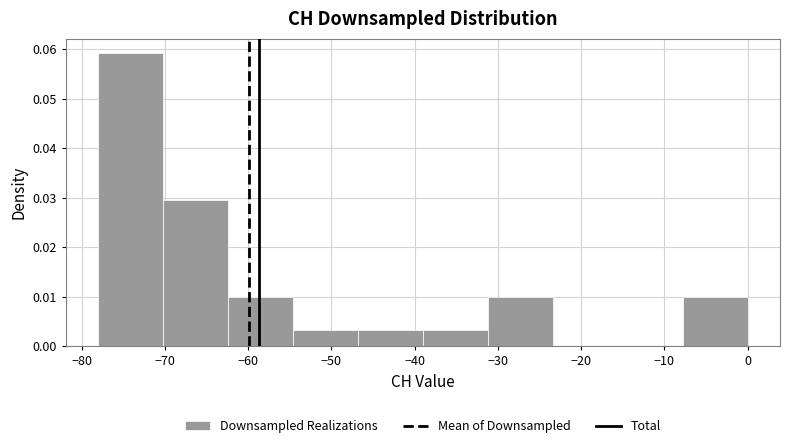

Reading left to right, list every bar in this chart as the range it spans on the x-axis followed by its height. Neither the bar edges nor the heights are printed on the chart, so give them approximately, as read against the axes.

-78.0 to -70.2: 0.059
-70.2 to -62.4: 0.030
-62.4 to -54.6: 0.010
-54.6 to -46.8: 0.003
-46.8 to -39.0: 0.003
-39.0 to -31.2: 0.003
-31.2 to -23.4: 0.010
-23.4 to -15.6: 0
-15.6 to -7.8: 0
-7.8 to 0.0: 0.010